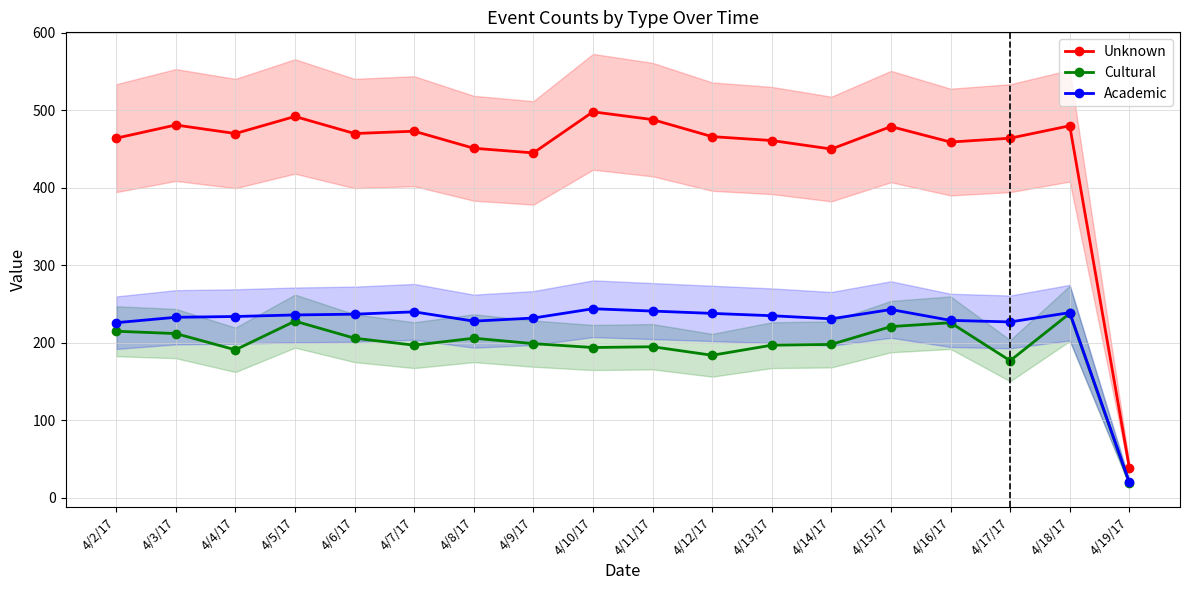

Which category has the highest value in the Academic series?

4/10/17